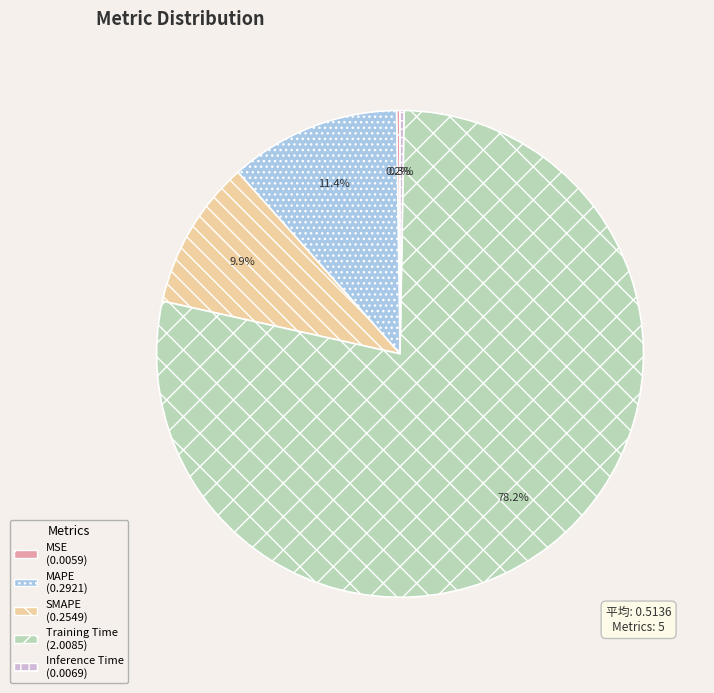

Which slice is the largest?

Training Time